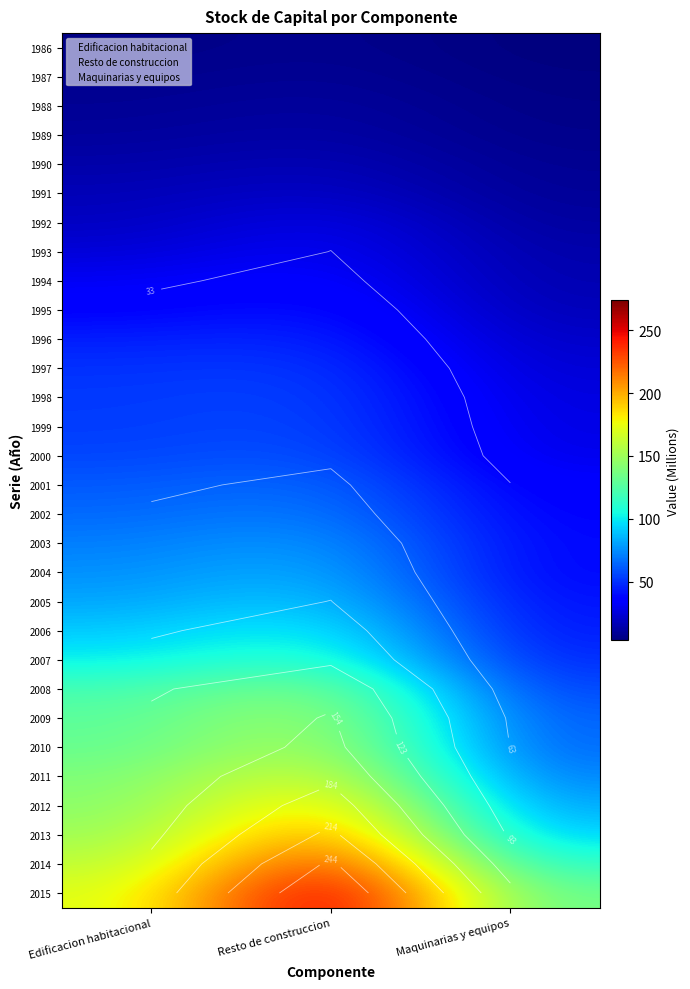

The 2009 series shows 127.7 at Edificacion habitacional. True or false?

True